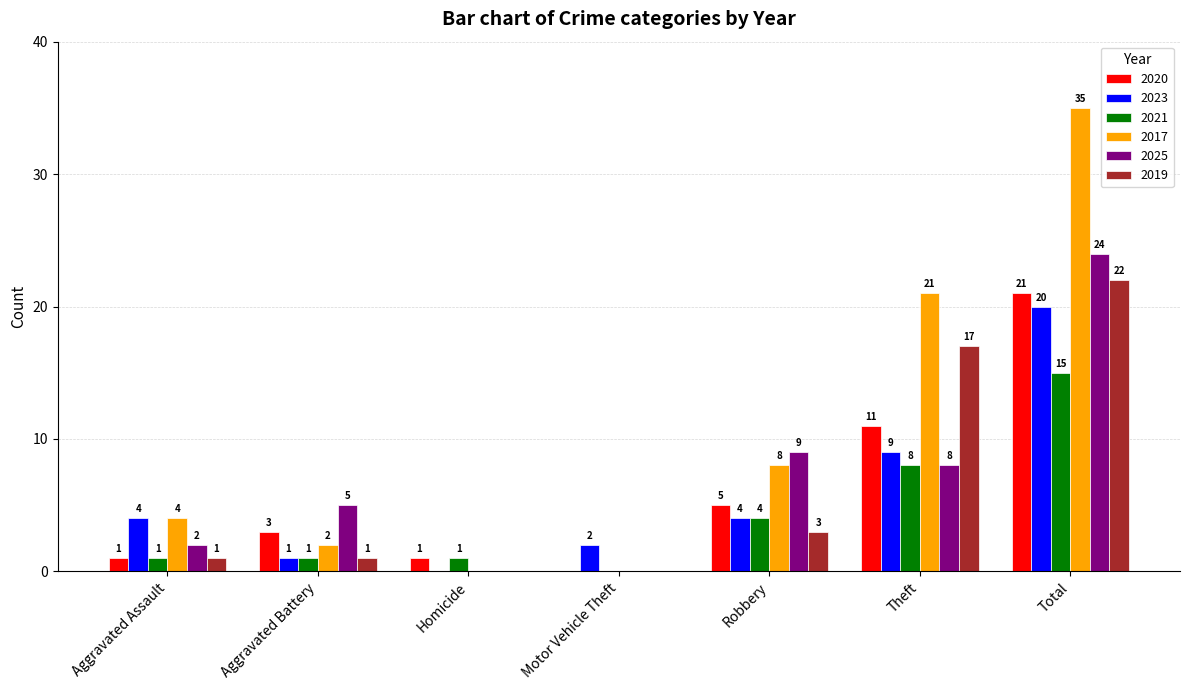

What is the total value across all series at Aggravated Assault?

13